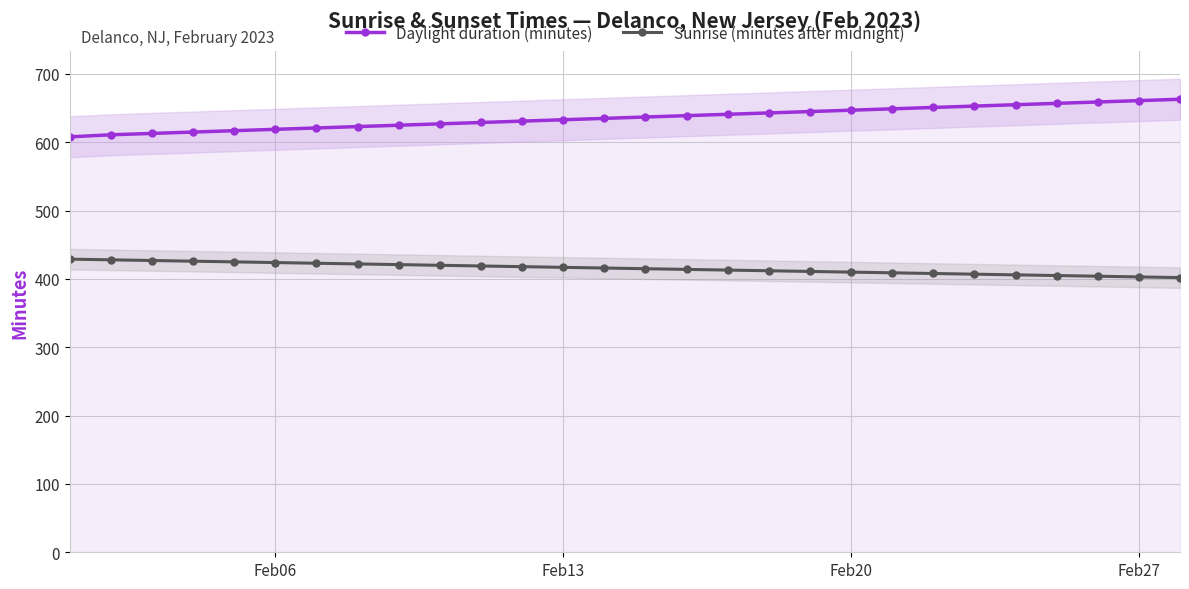

List the series in order of their peak value, highest first.

Daylight duration (minutes), Sunrise (minutes after midnight)